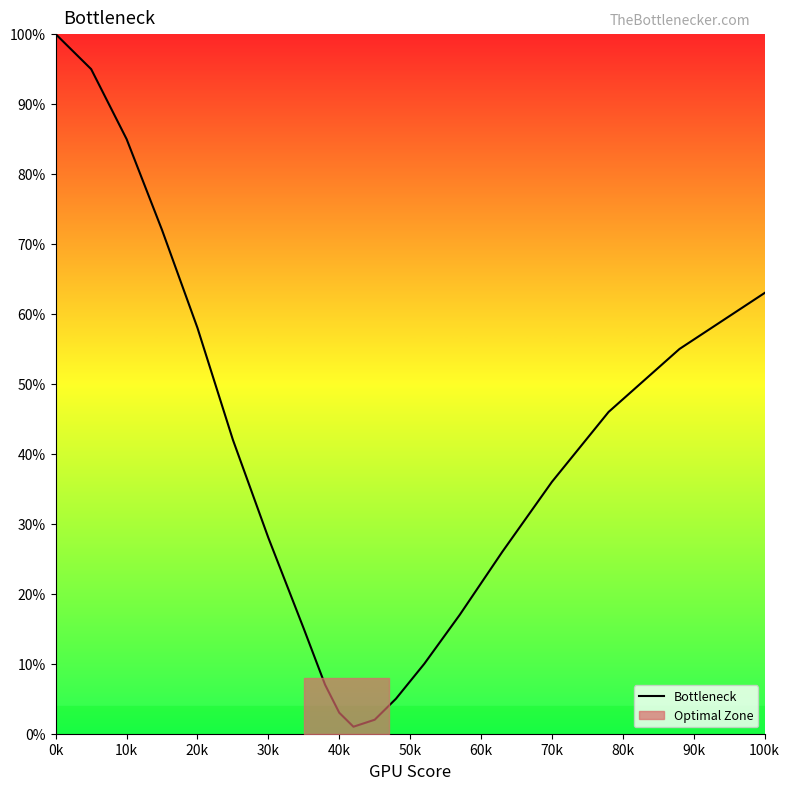

Does the chart display data point markers on the line(s)?

No